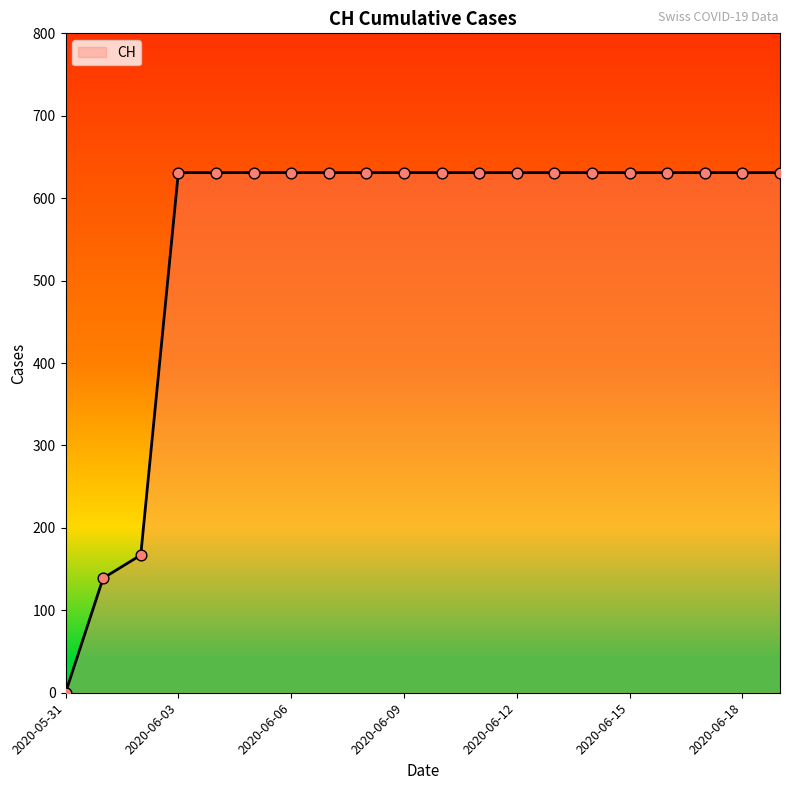

What is the difference between the maximum and minimum values?

631